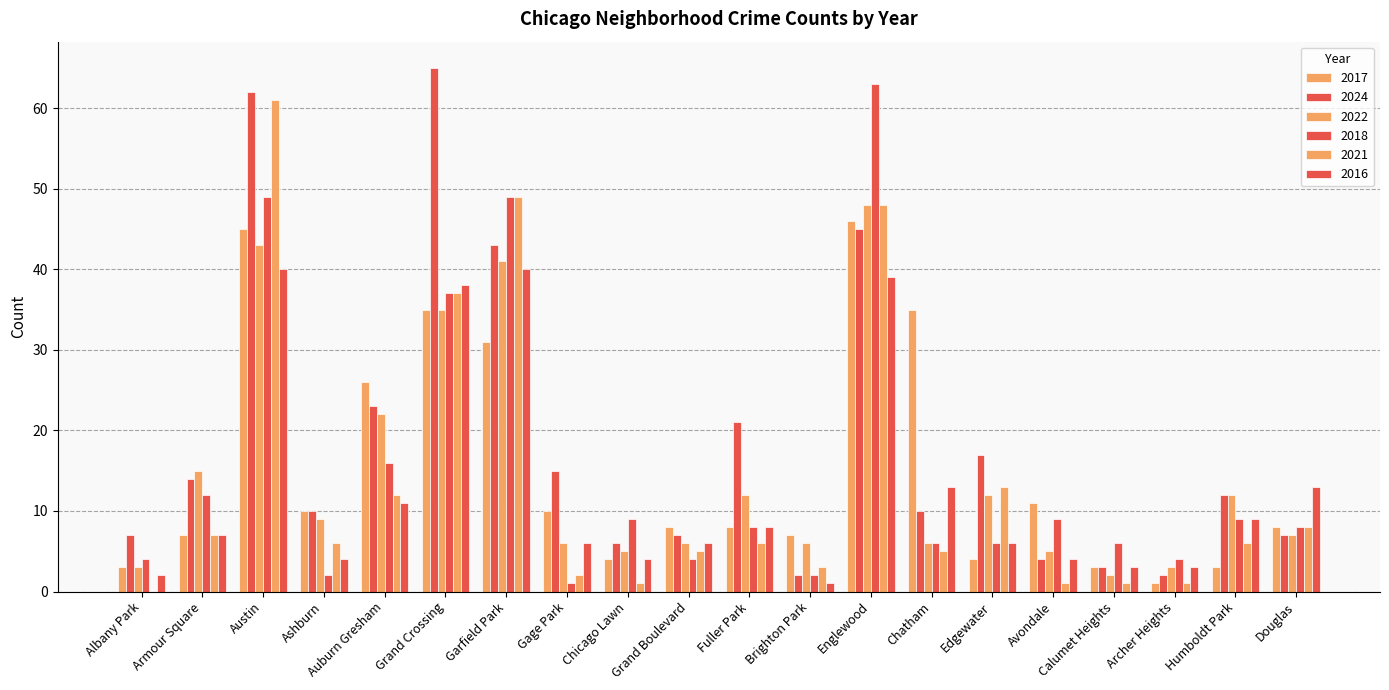

How many groups of bars are there?

20